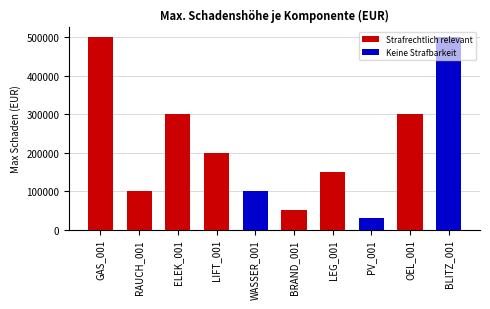

Reading left to right, transcribe all the data shown in this chart.

Strafrechtlich relevant: GAS_001=500000	RAUCH_001=100000	ELEK_001=300000	LIFT_001=200000	WASSER_001=0	BRAND_001=50000	LEG_001=150000	PV_001=0	OEL_001=300000	BLITZ_001=0
Keine Strafbarkeit: GAS_001=0	RAUCH_001=0	ELEK_001=0	LIFT_001=0	WASSER_001=100000	BRAND_001=0	LEG_001=0	PV_001=30000	OEL_001=0	BLITZ_001=500000